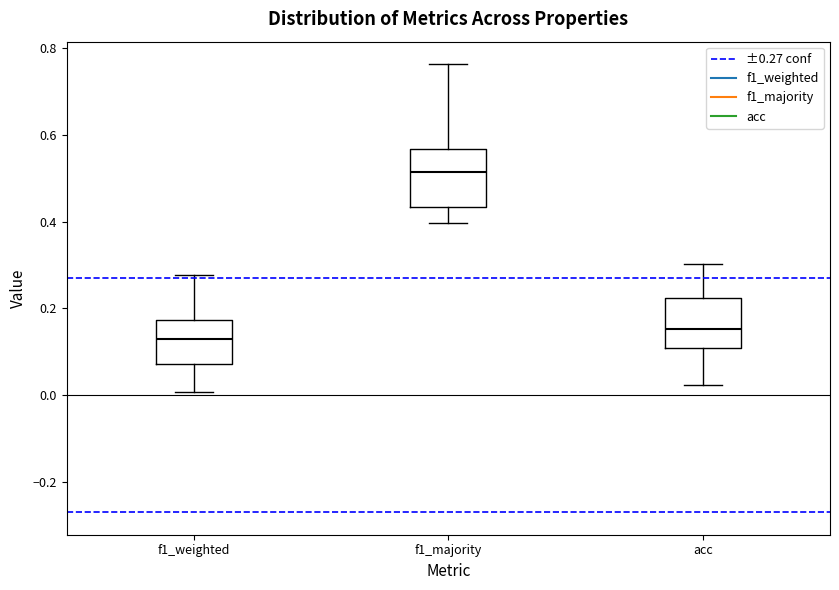

Where is the lower edge of the box for f1_weighted on the y-axis? The values are not printed on the chart, so give them approximately, as read against the axis.

0.08